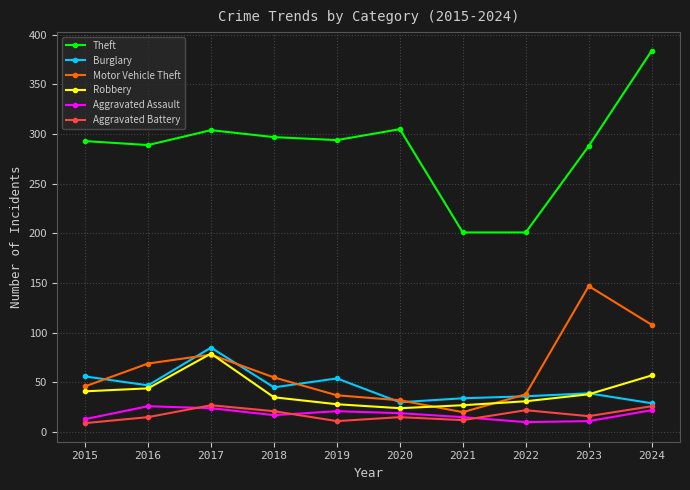

Is this an area chart (filled region under the line)?

No